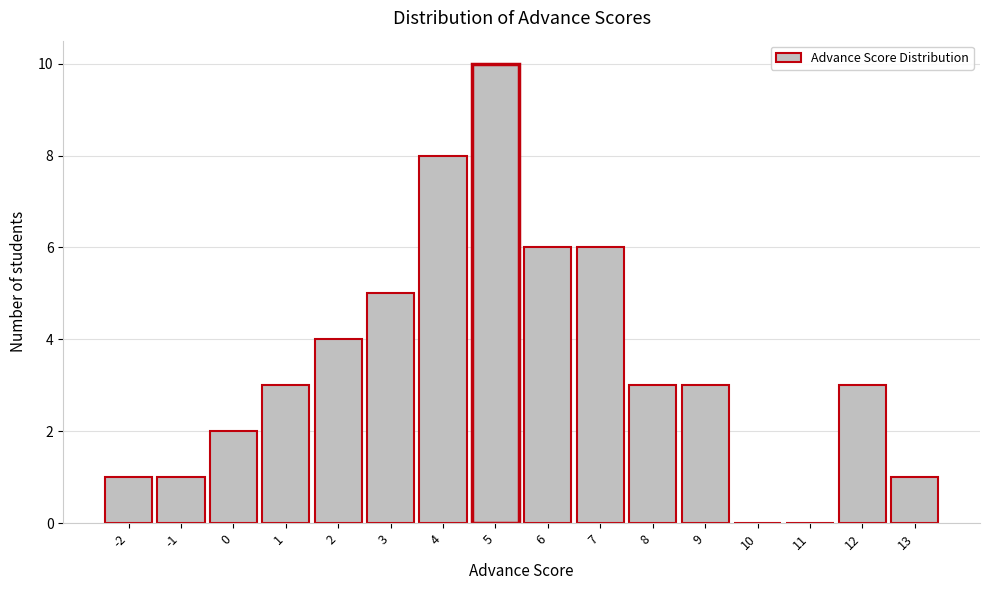

Reading left to right, list every bar in this chart as the range it spans on the x-axis followed by its height. The values are not printed on the chart, so give them approximately, as read against the axis.

-2.5 to -1.5: 1
-1.5 to -0.5: 1
-0.5 to 0.5: 2
0.5 to 1.5: 3
1.5 to 2.5: 4
2.5 to 3.5: 5
3.5 to 4.5: 8
4.5 to 5.5: 10
5.5 to 6.5: 6
6.5 to 7.5: 6
7.5 to 8.5: 3
8.5 to 9.5: 3
9.5 to 10.5: 0
10.5 to 11.5: 0
11.5 to 12.5: 3
12.5 to 13.5: 1